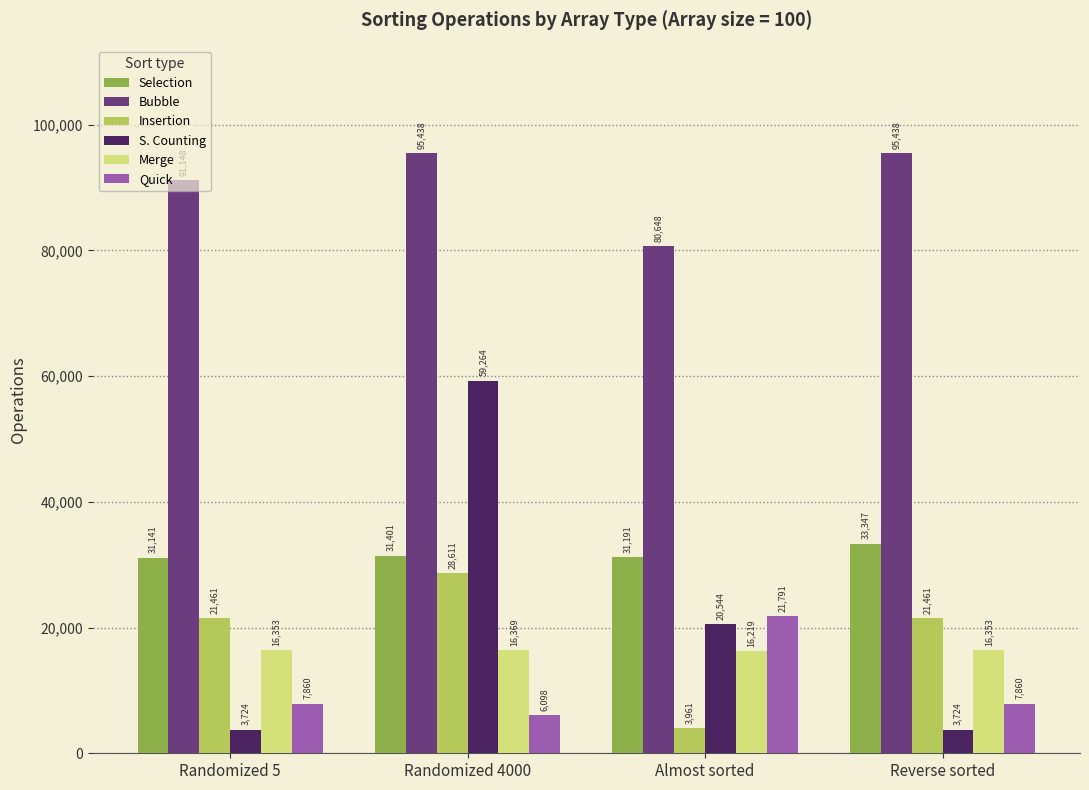

Count the Insertion values in the range 21461 to 28611.

3